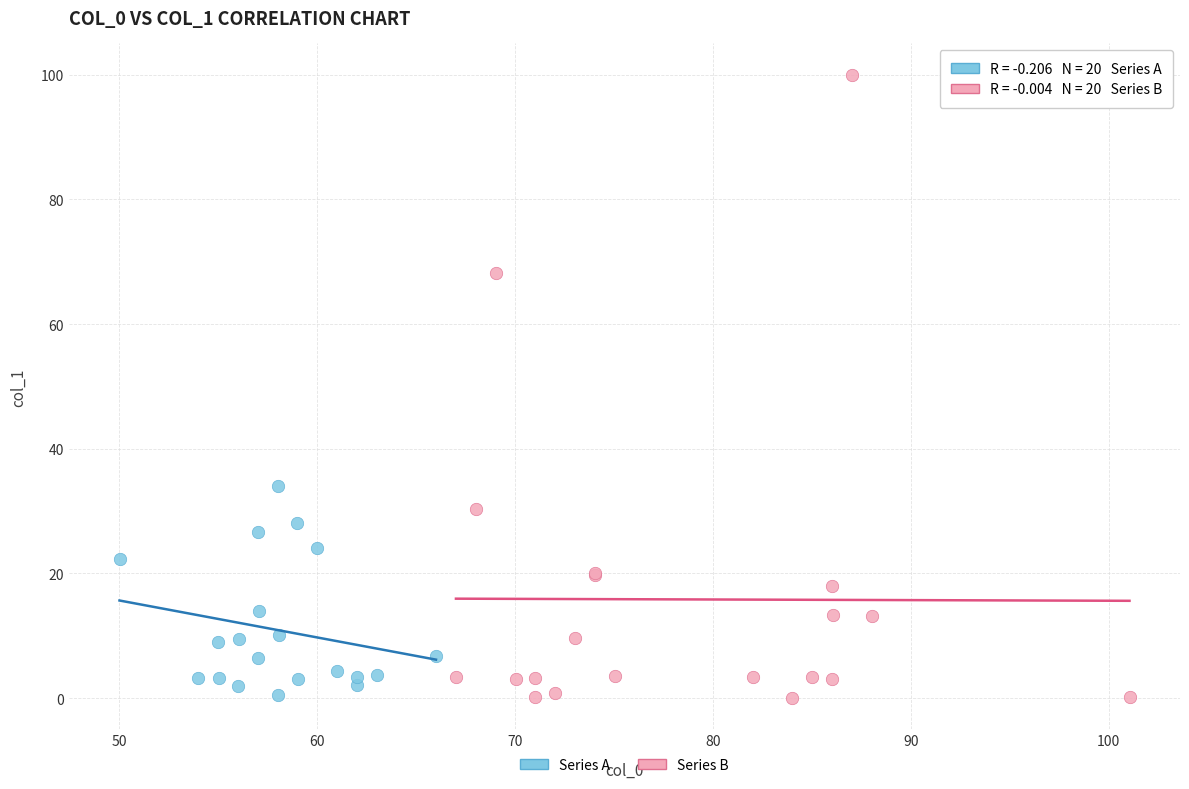

Which series has the widest spread of Y values?

Series B